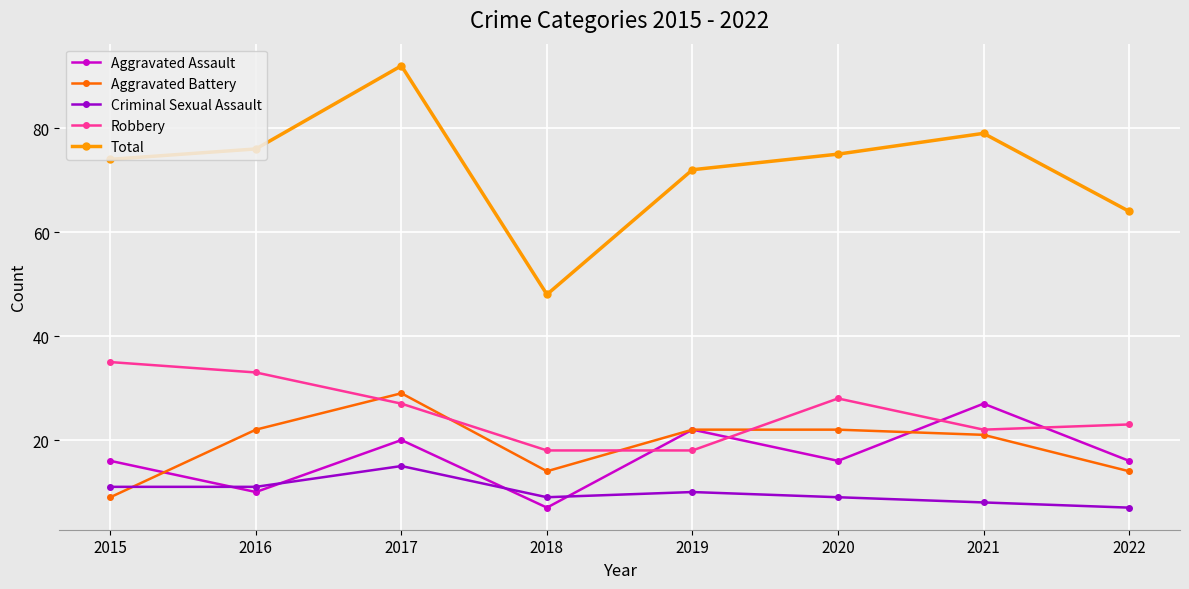

The value of Robbery at 2016 is 53. True or false?

False